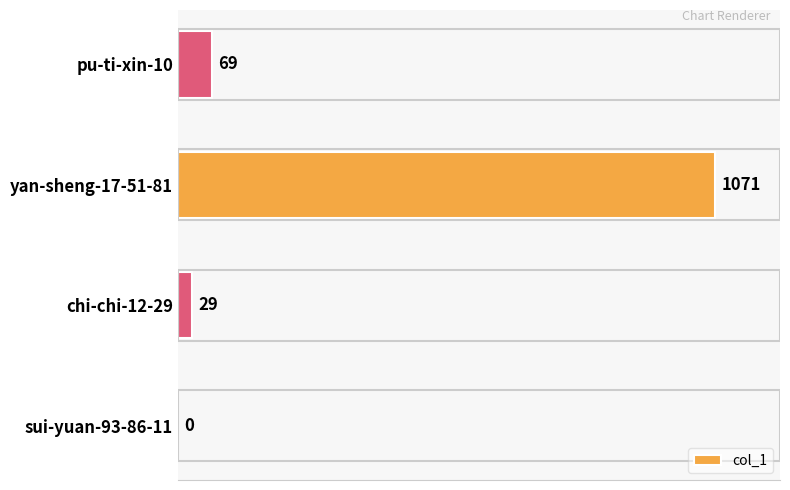

What is the sum of the values at sui-yuan-93-86-11 and pu-ti-xin-10?

69